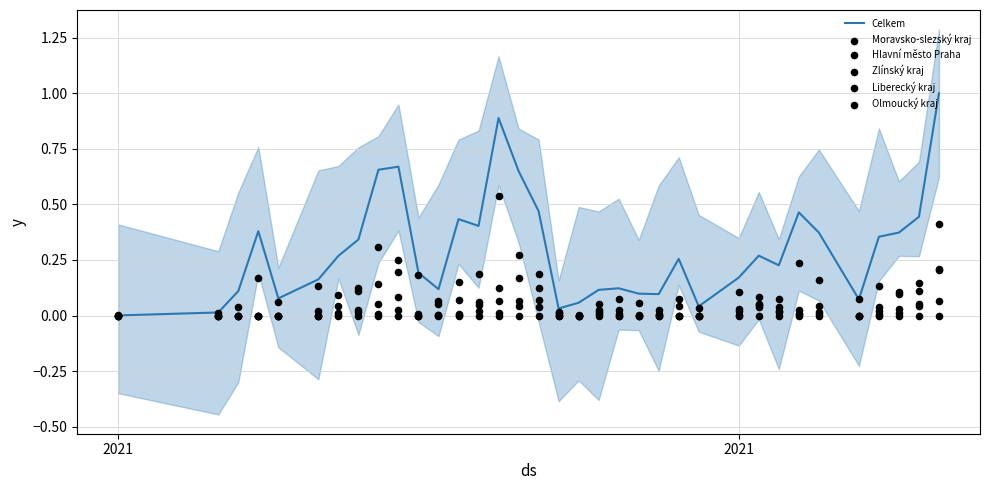

At how many categories does at least one series exceed 0?

35